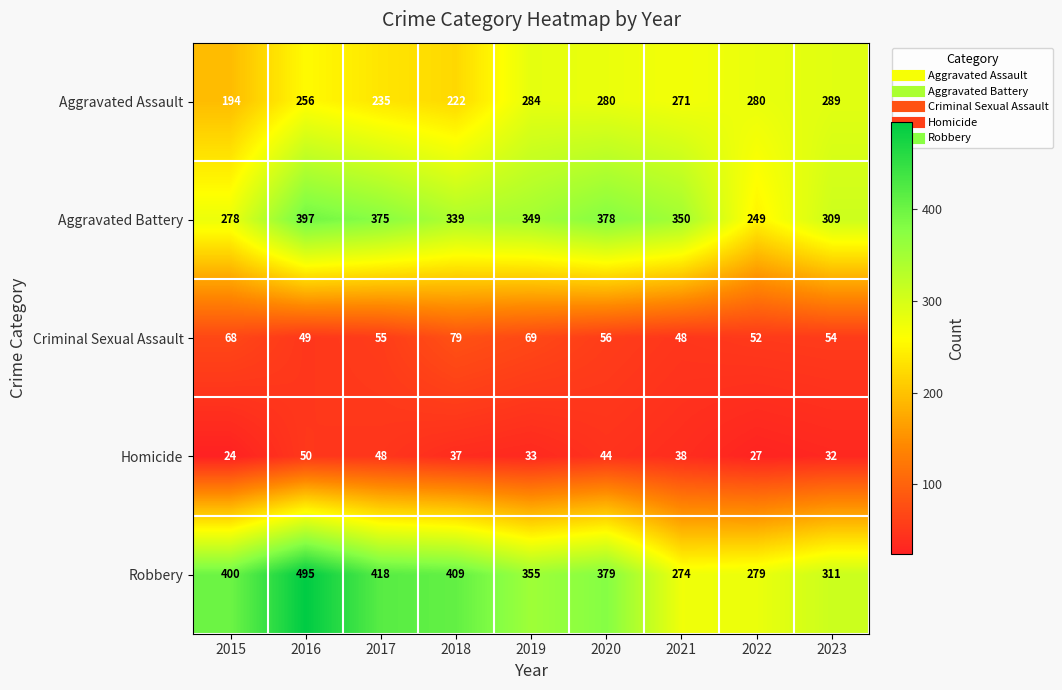

At 2018, list the series in order from smallest to largest.

Homicide, Criminal Sexual Assault, Aggravated Assault, Aggravated Battery, Robbery